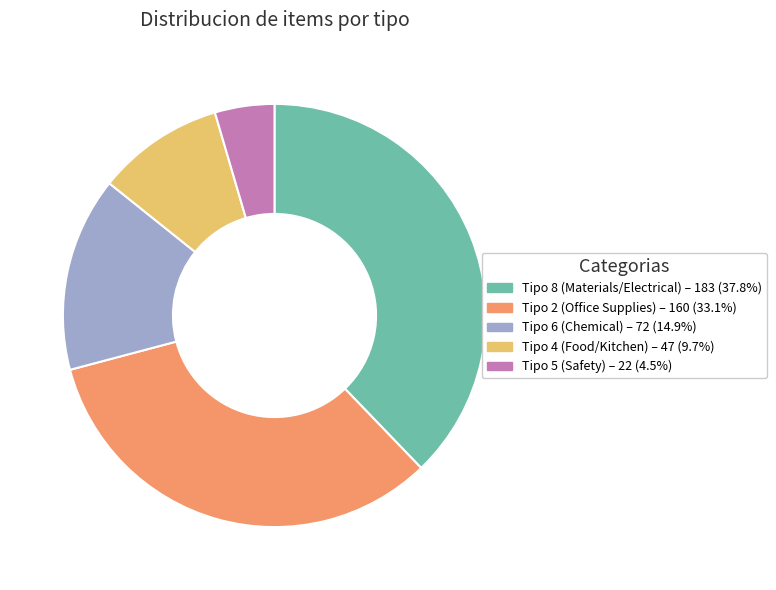

Is there any slice that represents more than half of the pie?

No